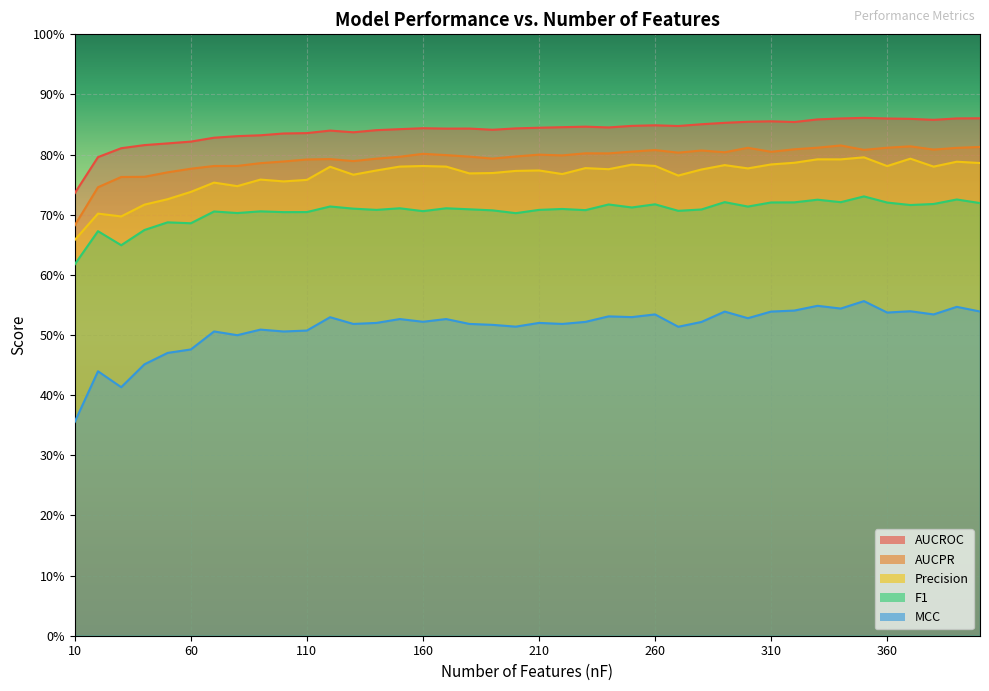

True or false: AUCROC has a value of 0.8 at 50.

True